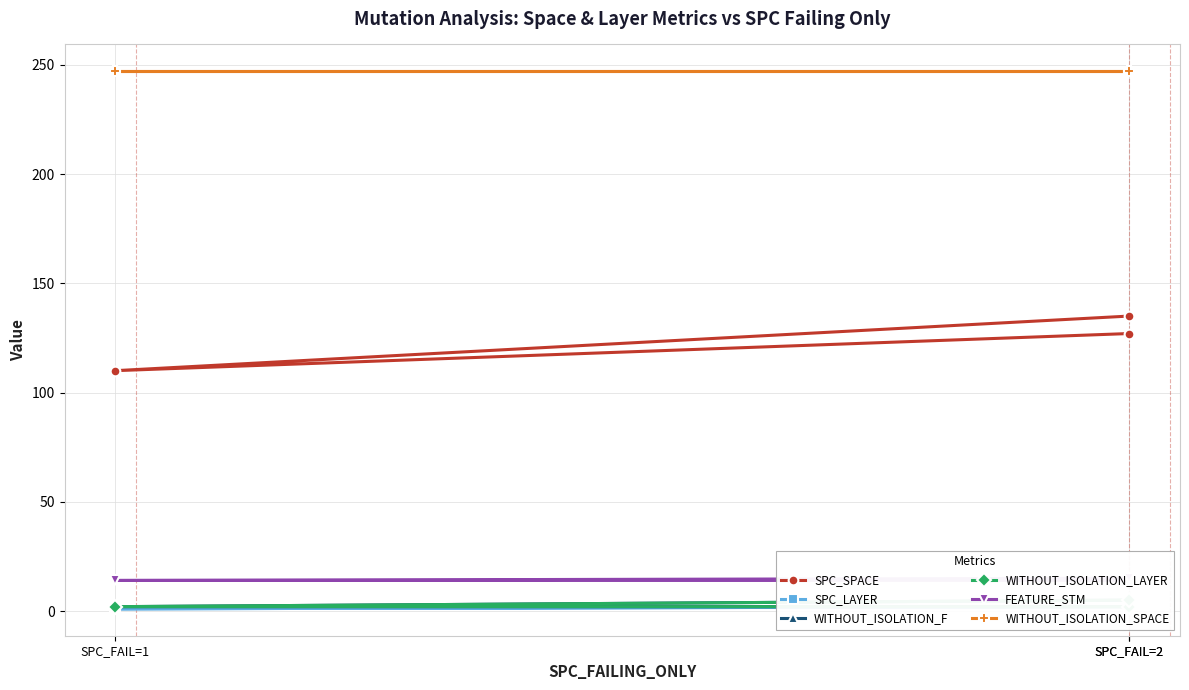

How many lines are shown in the chart?

6